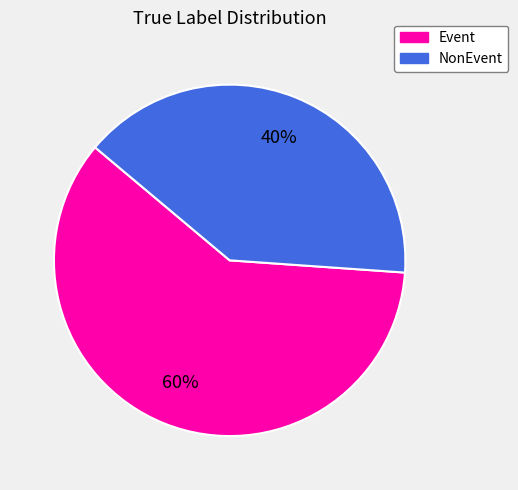

What percentage is the Event slice, to the nearest percent?

60%